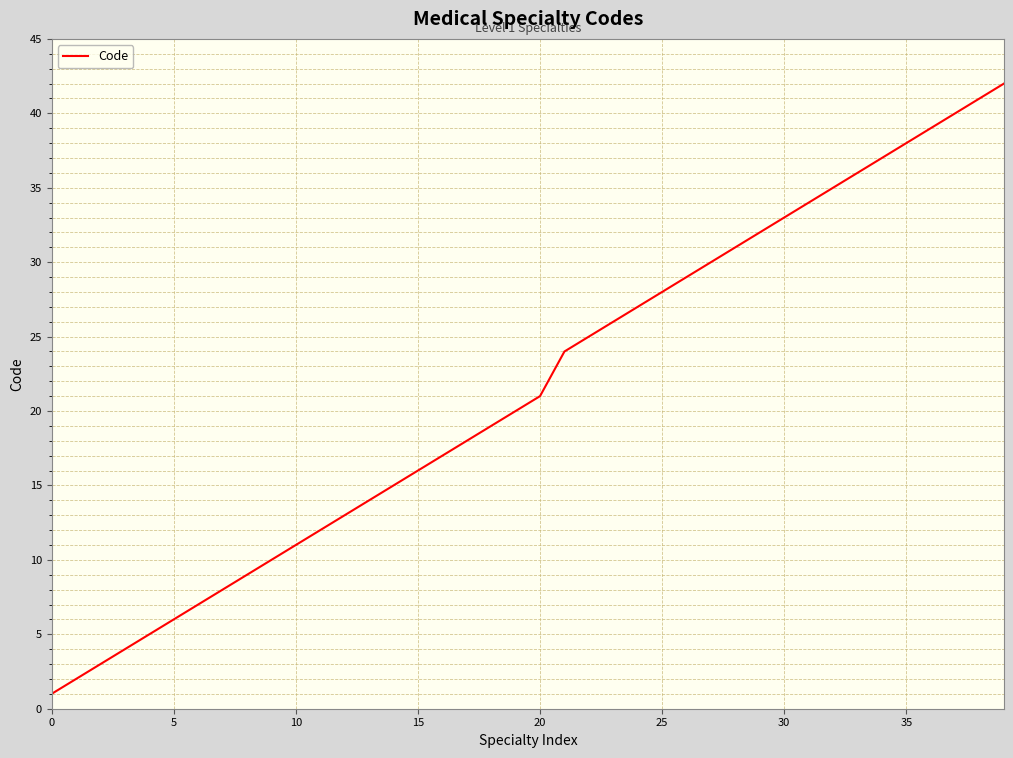

What is the maximum value shown in the chart?

42